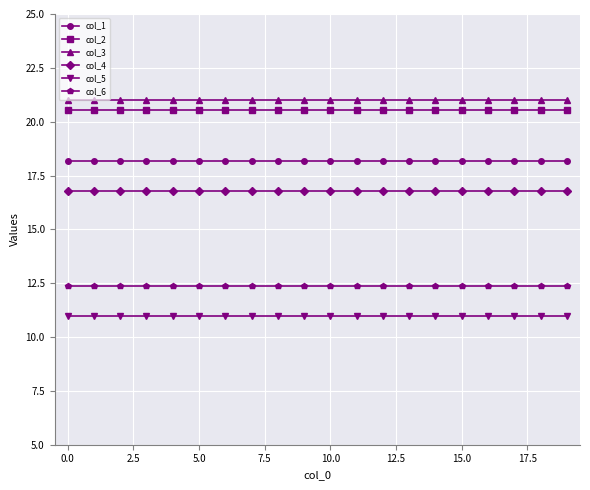

True or false: col_2 and col_6 intersect in this chart.

False